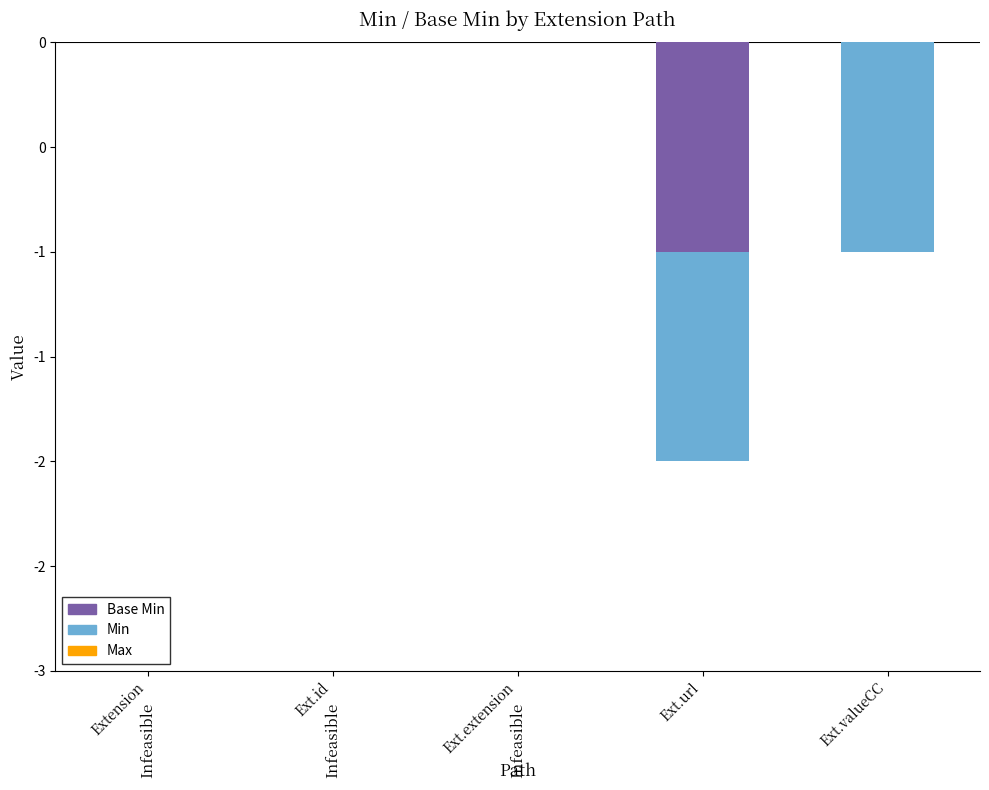

How many groups of bars are there?

5